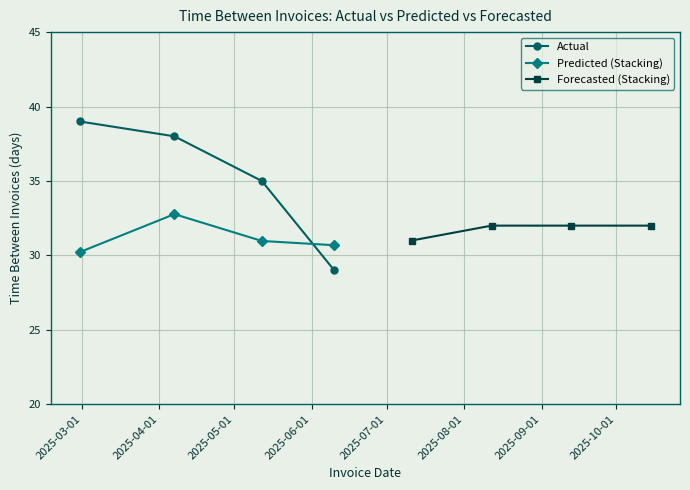

True or false: Predicted (Stacking) has more than 0 points higher than both neighbors.

True